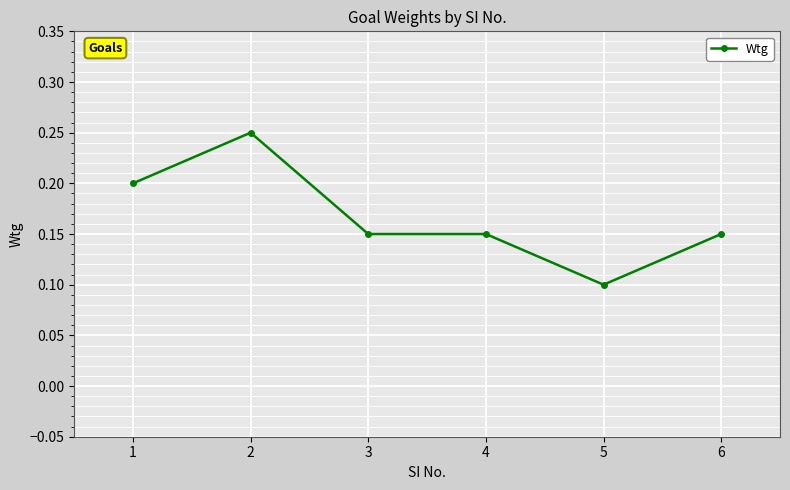

Between 6 and 1, which is larger?

1